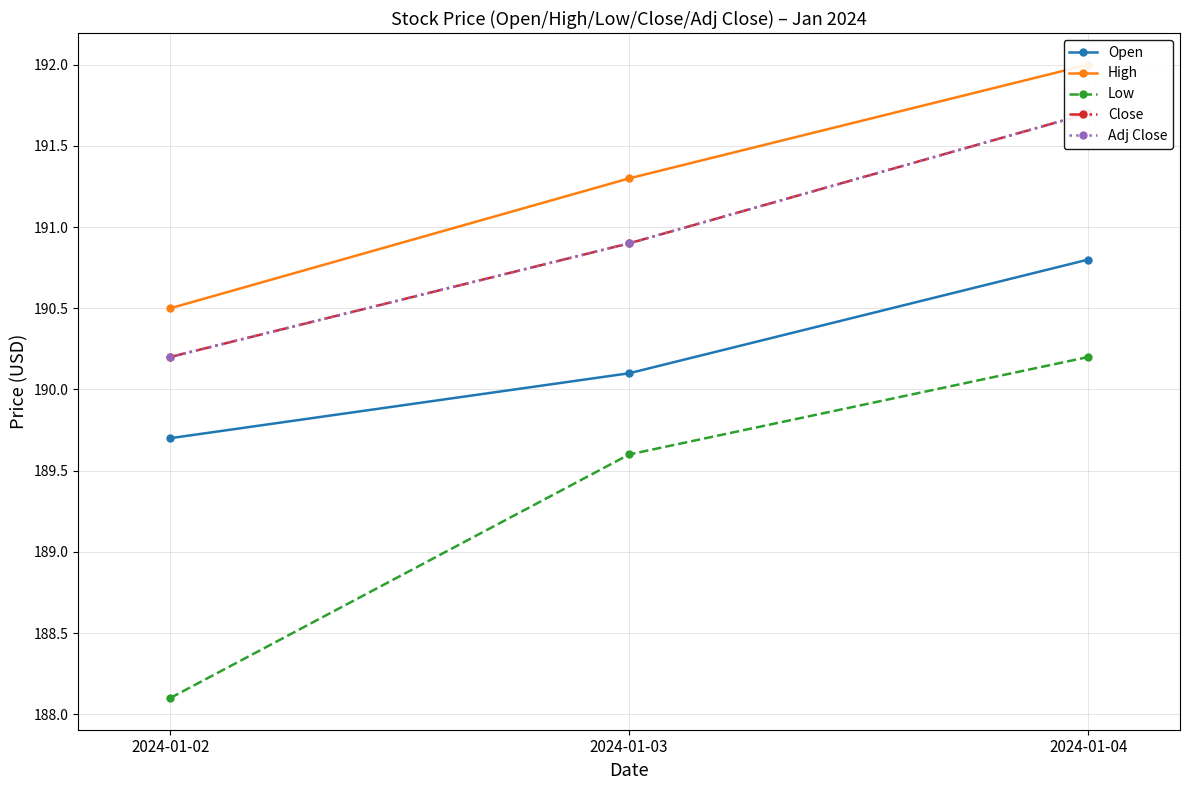

Which category has the highest value in the Adj Close series?

2024-01-04